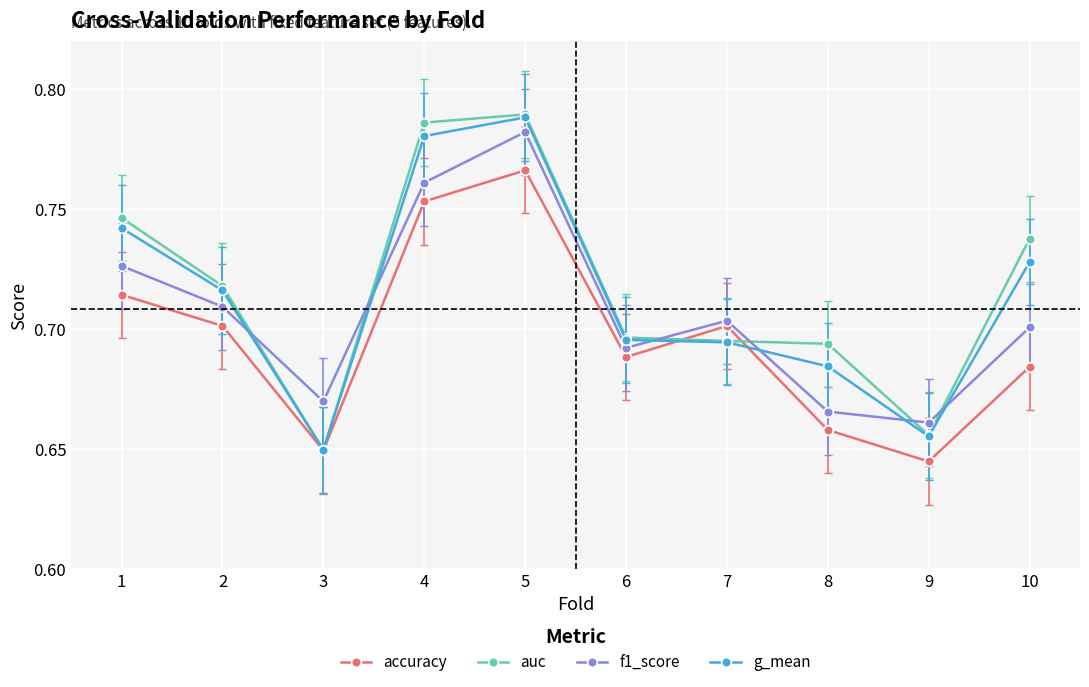

Where is accuracy nearest to the value 0?

9